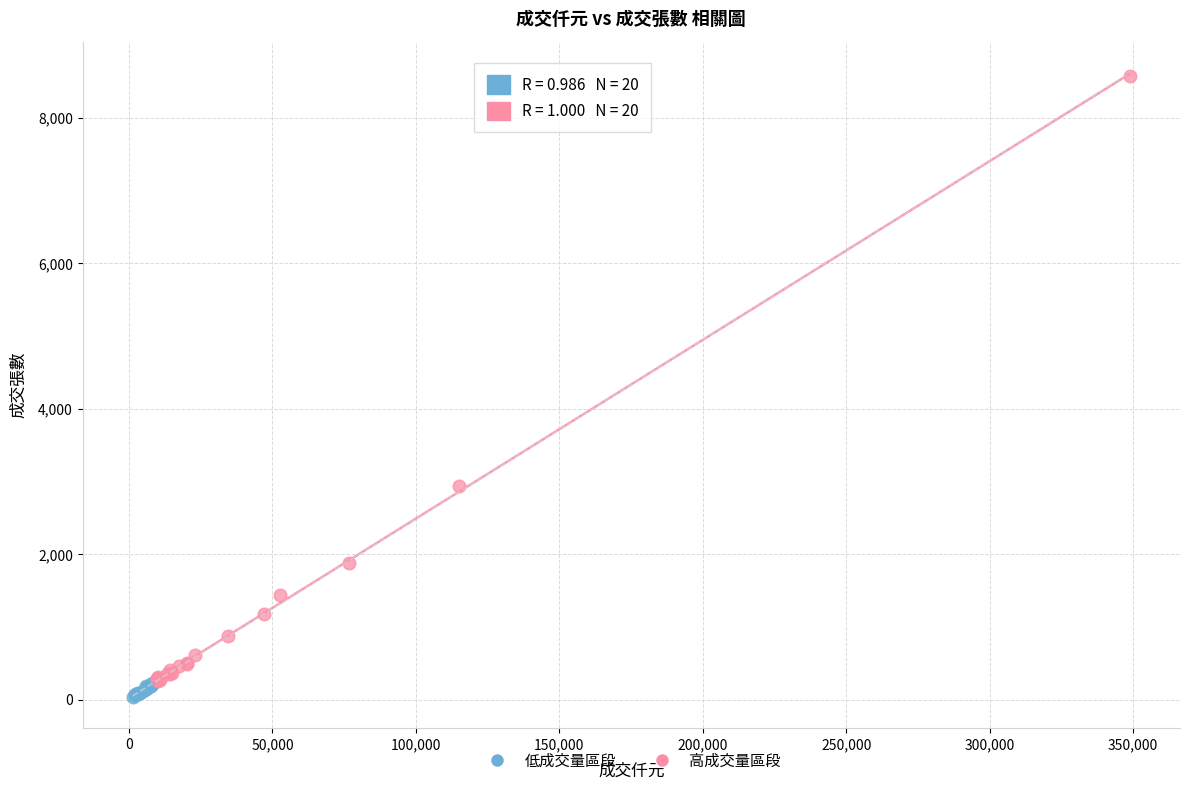

What are all the series names shown in the legend?

低成交量區段, 高成交量區段